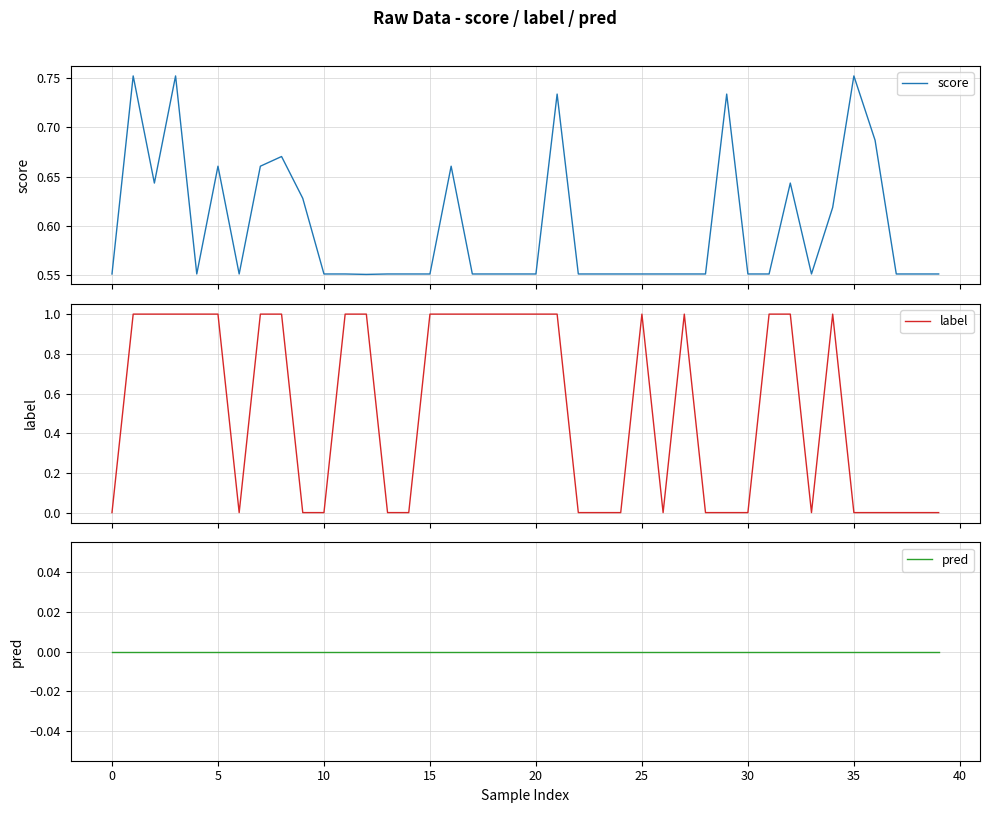

Is it true that score equals 0.4 at 35?

False